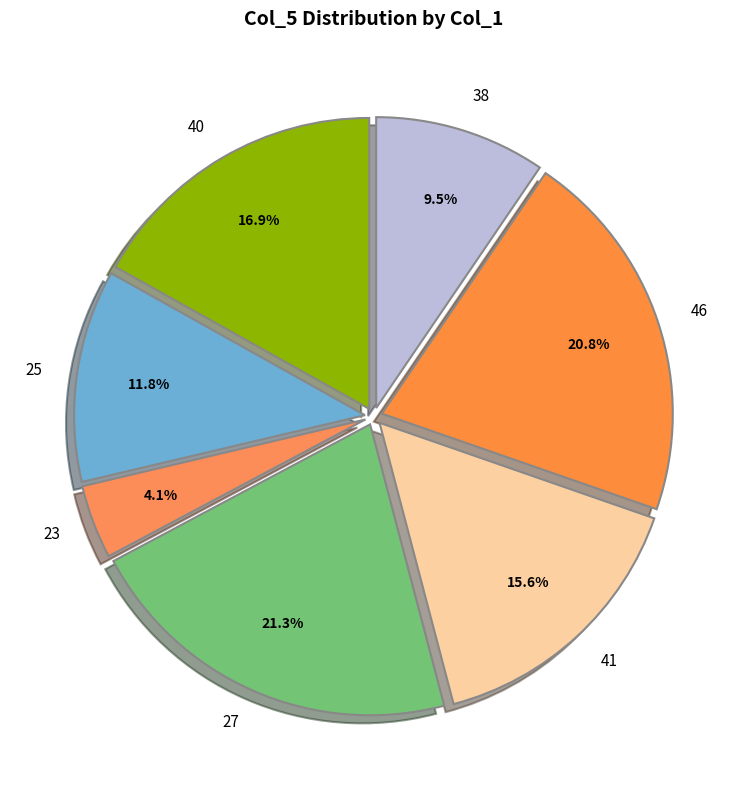

What percentage do 41 and 23 together represent?

19.7%